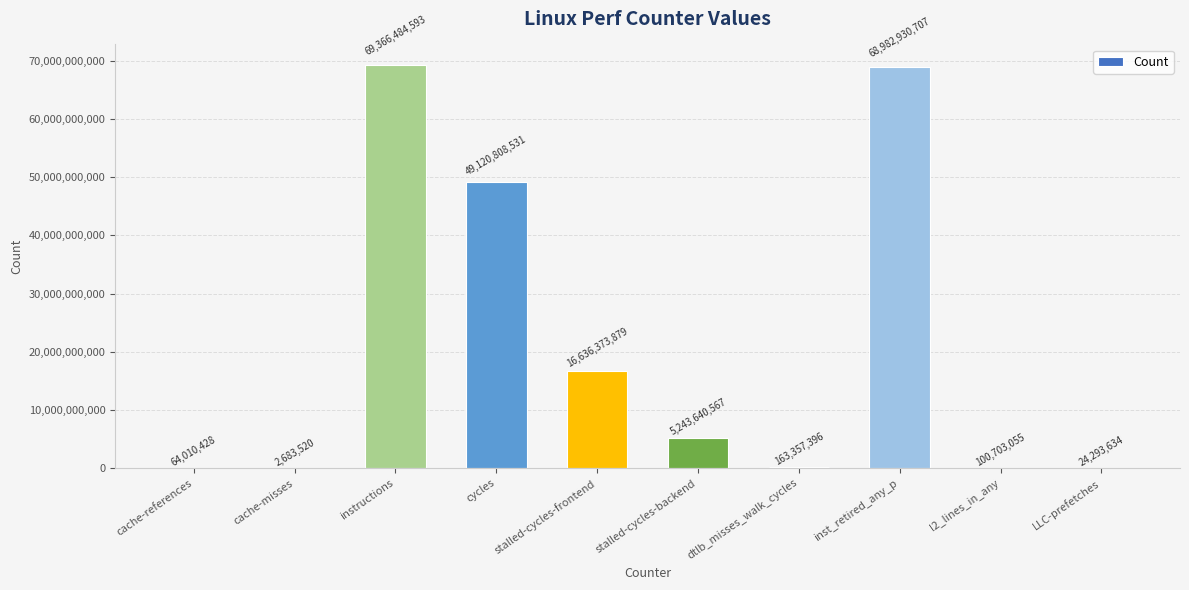

What is the sum of the values at dtlb_misses_walk_cycles and inst_retired_any_p?

69146288103